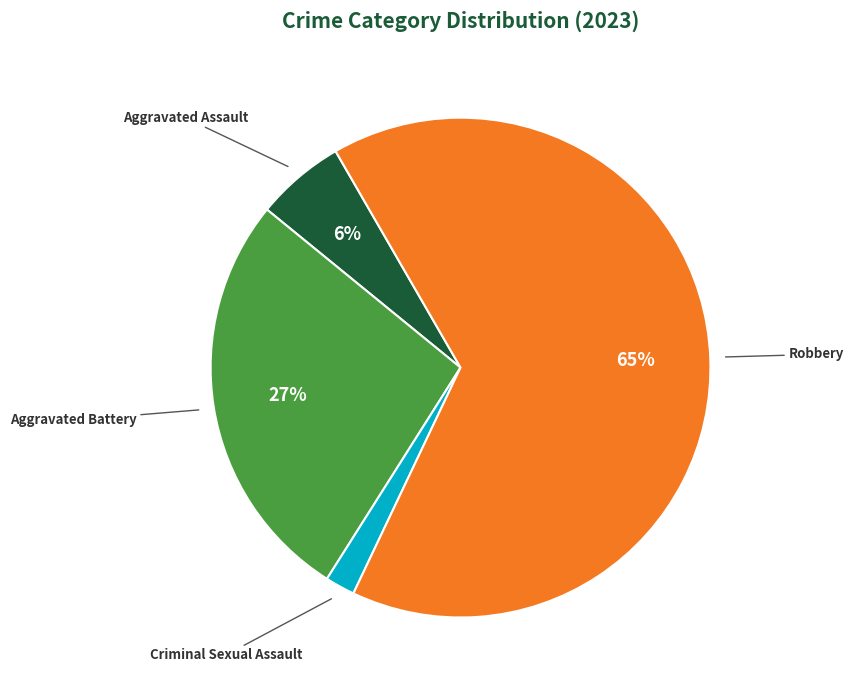

Does any single category account for the majority?

Yes